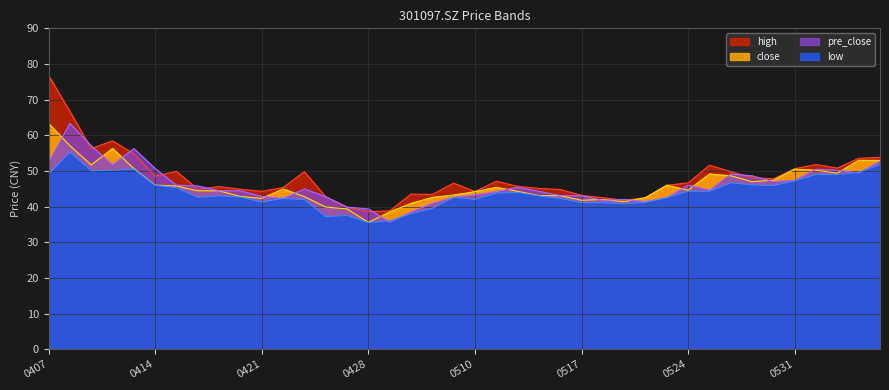

At which label is high closest to 57?

20220411